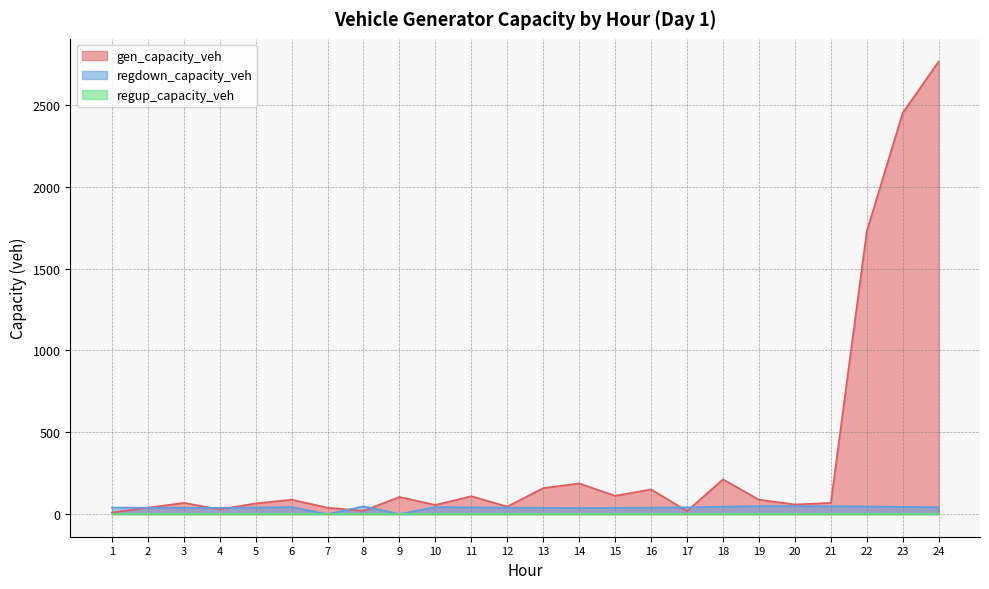

What is the minimum value for gen_capacity_veh?

9.8